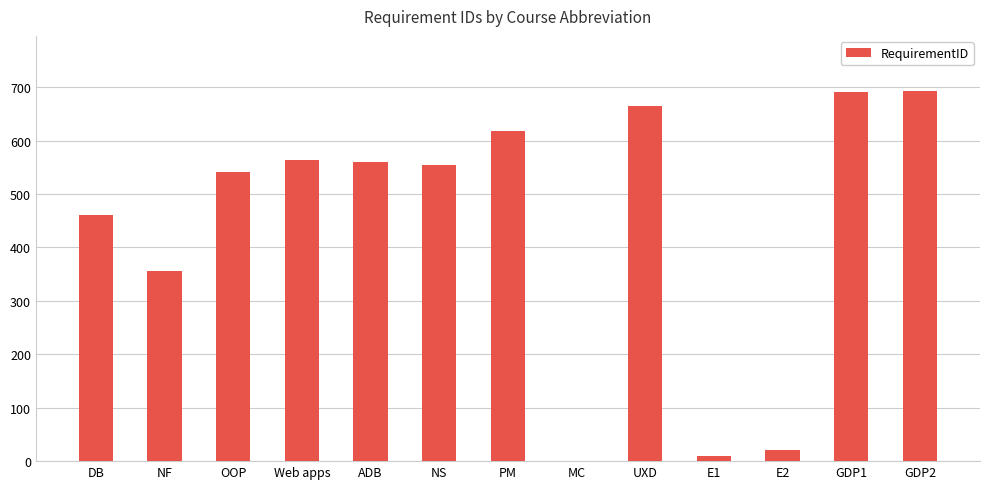

Where is the data nearest to the value 346?

NF